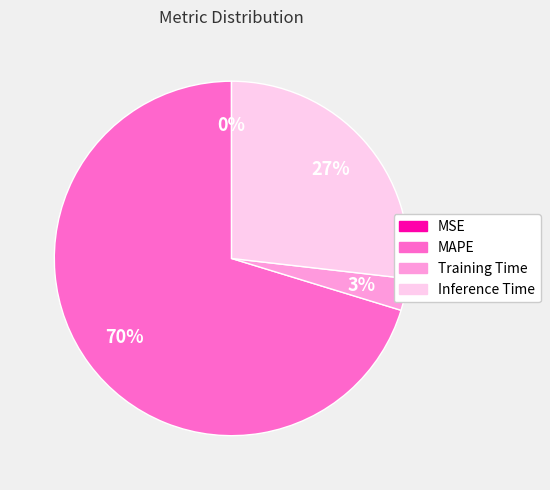

To the nearest percent, what is the average slice percentage?

25%